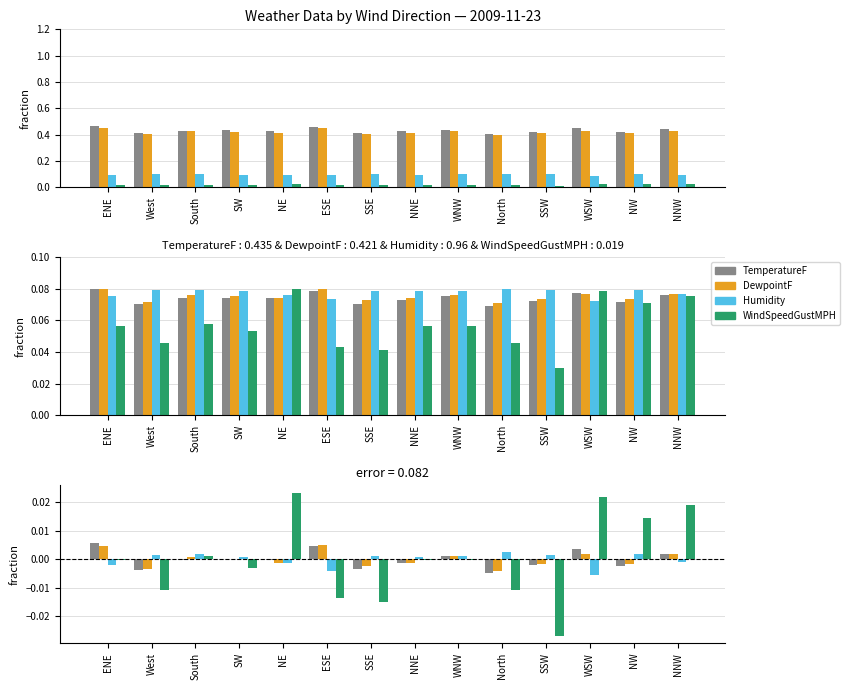

Is the value of TemperatureF at NE greater than the value of WindSpeedGustMPH at West?

Yes